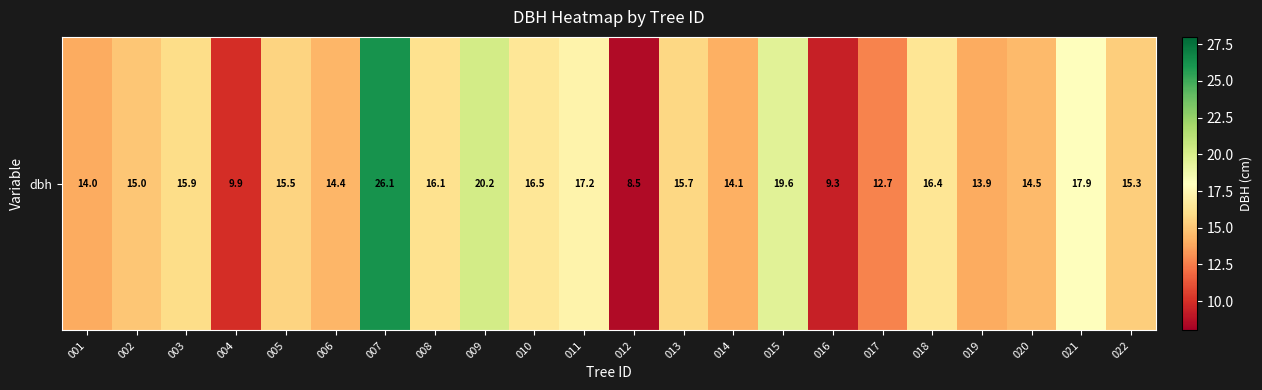

What is the average value?

15.4